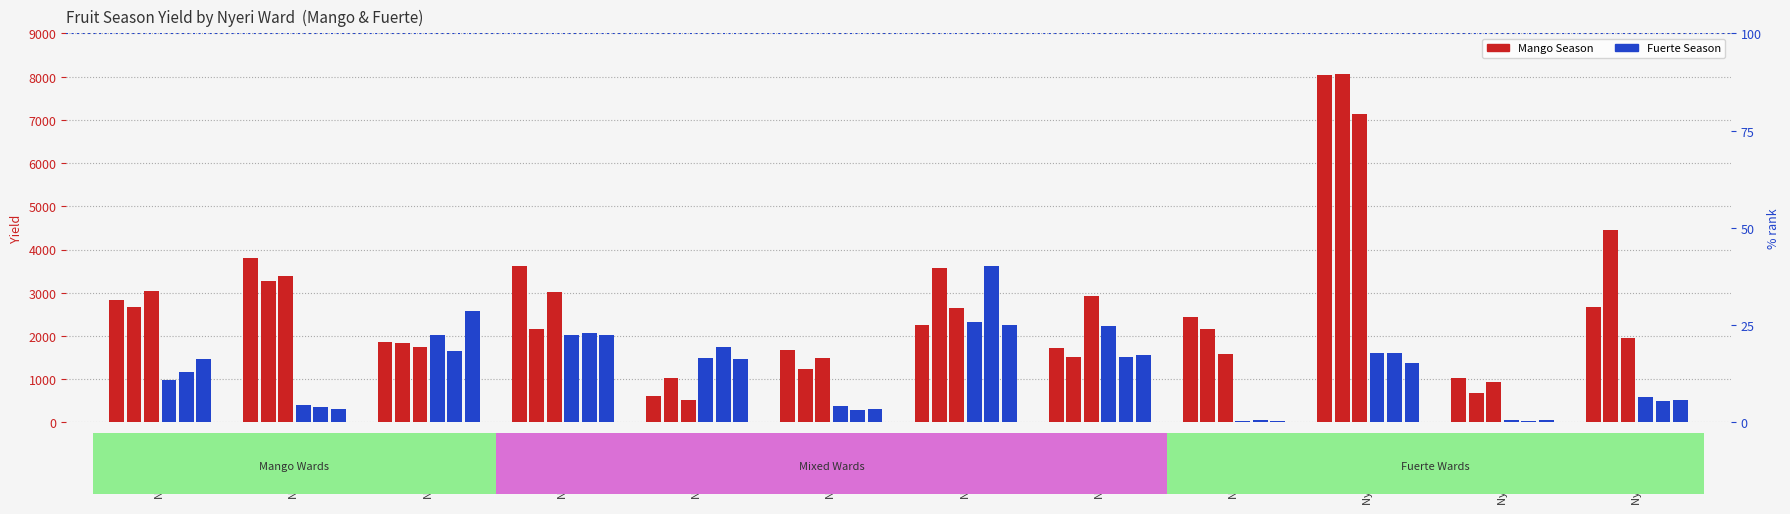

How many categories are shown in the chart?

12